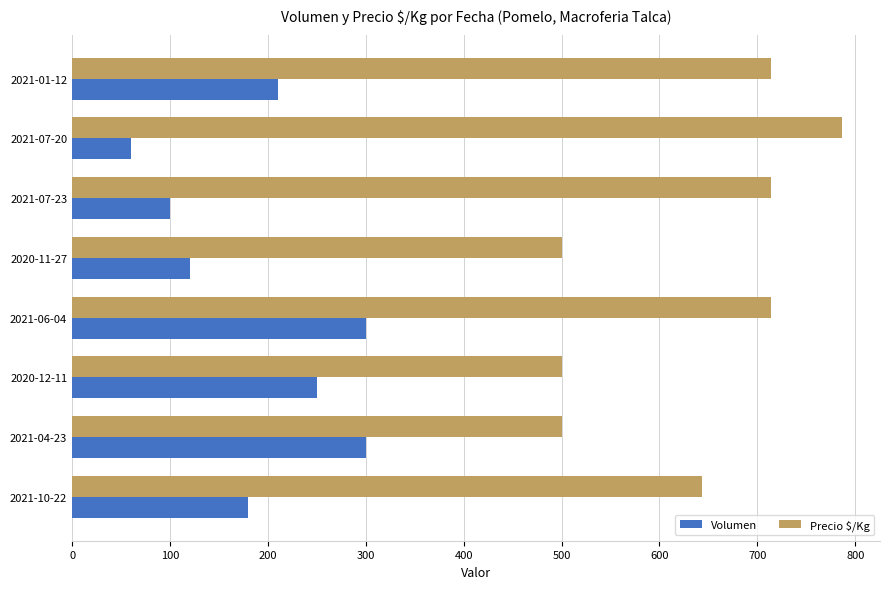

At which label does Precio $/Kg reach its peak?

2021-07-20